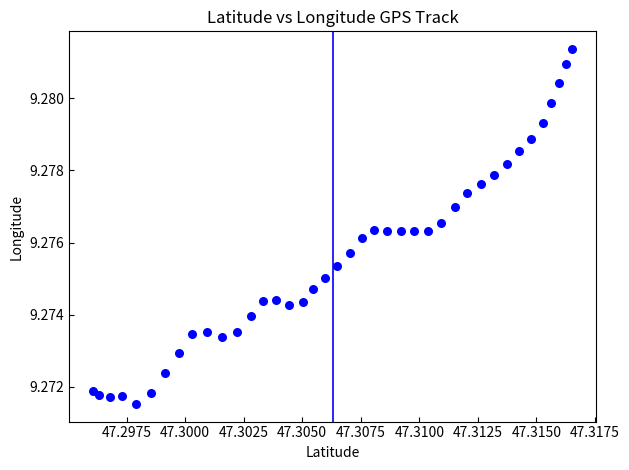

How many points are shown in the scatter plot?

40